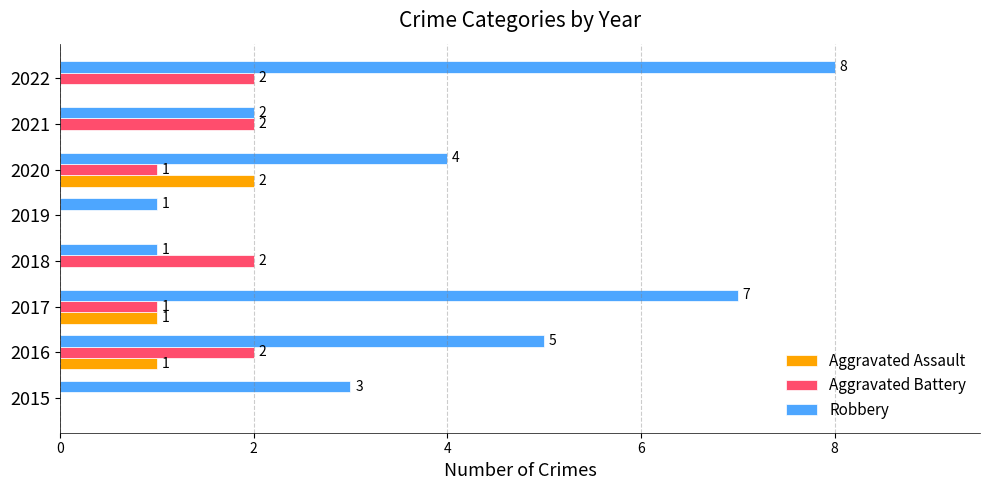

What is the sum of all Aggravated Assault values?

4